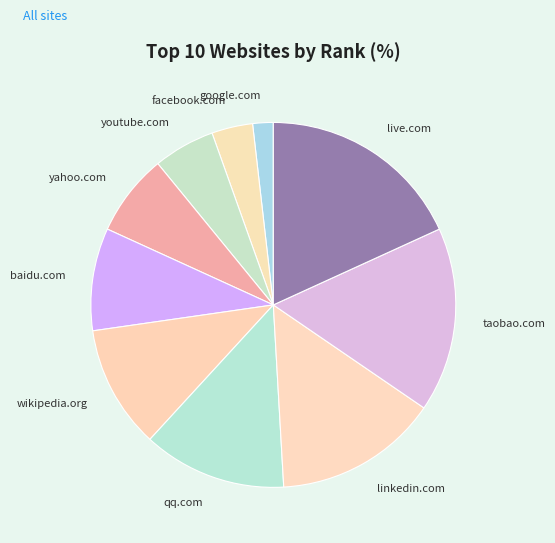

The taobao.com slice represents 16% of the pie. True or false?

True